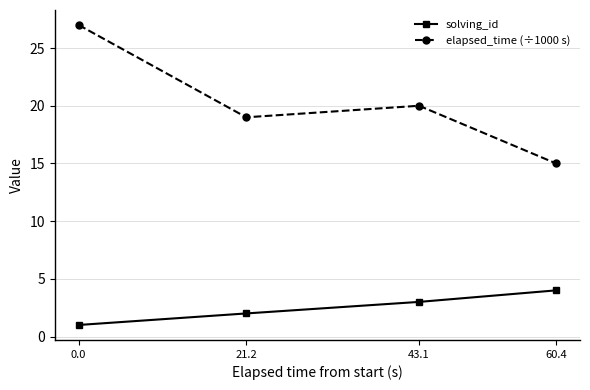

Is it true that elapsed_time (÷1000 s) equals 6 at 60.4?

False